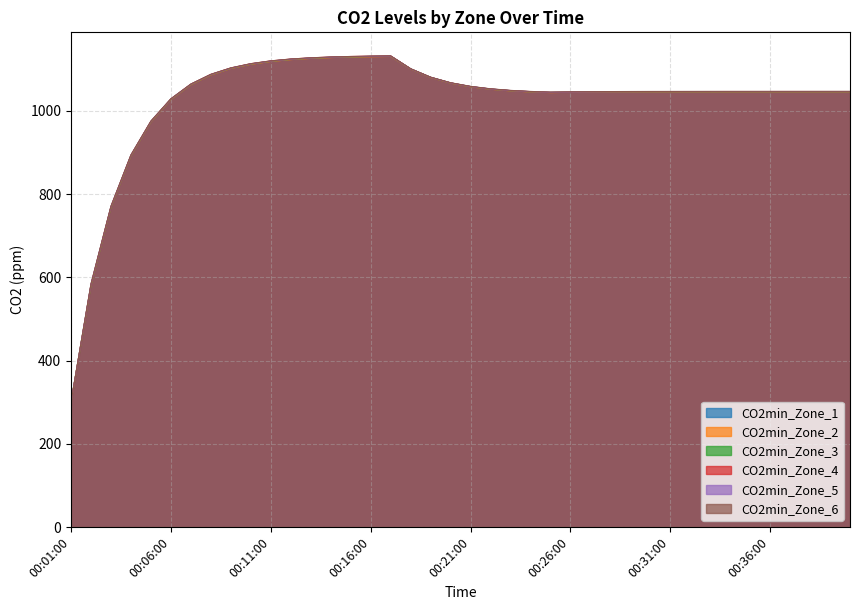

How many categories are shown in the chart?

40